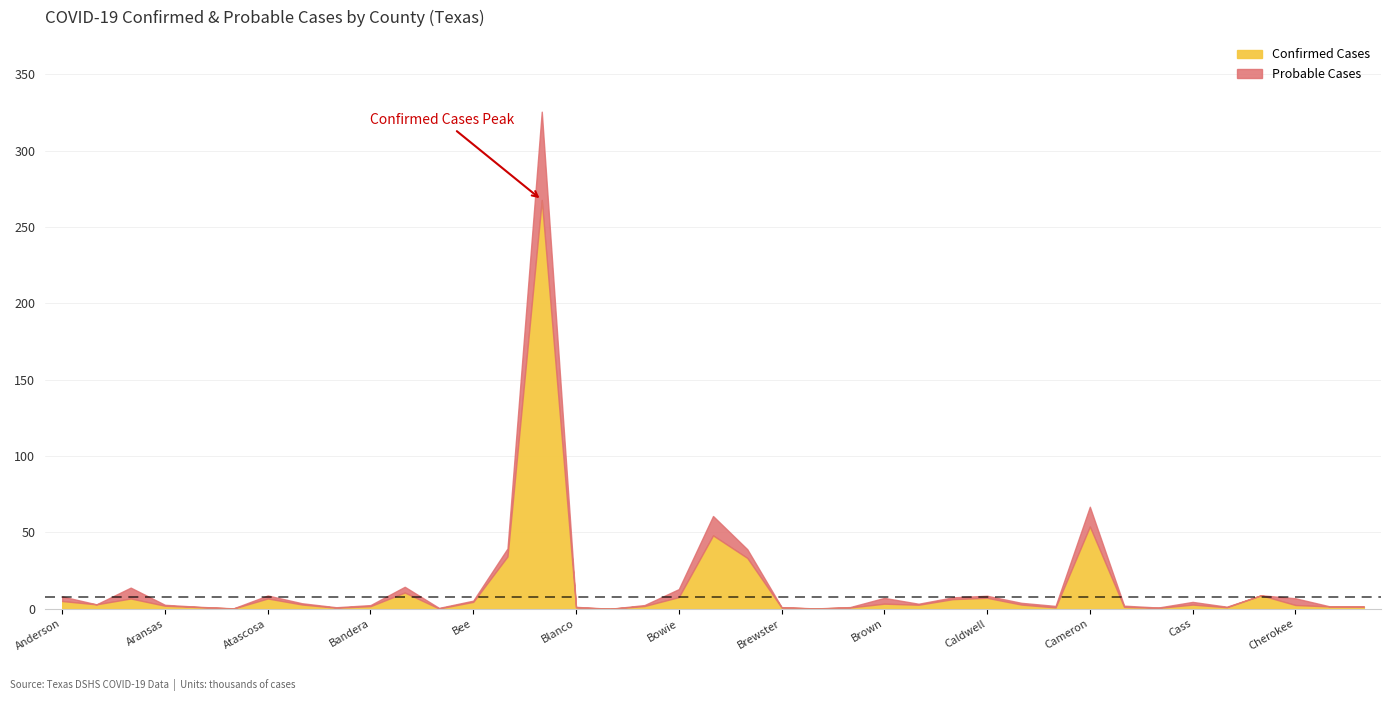

What is the total value across all series at Chambers?

8856